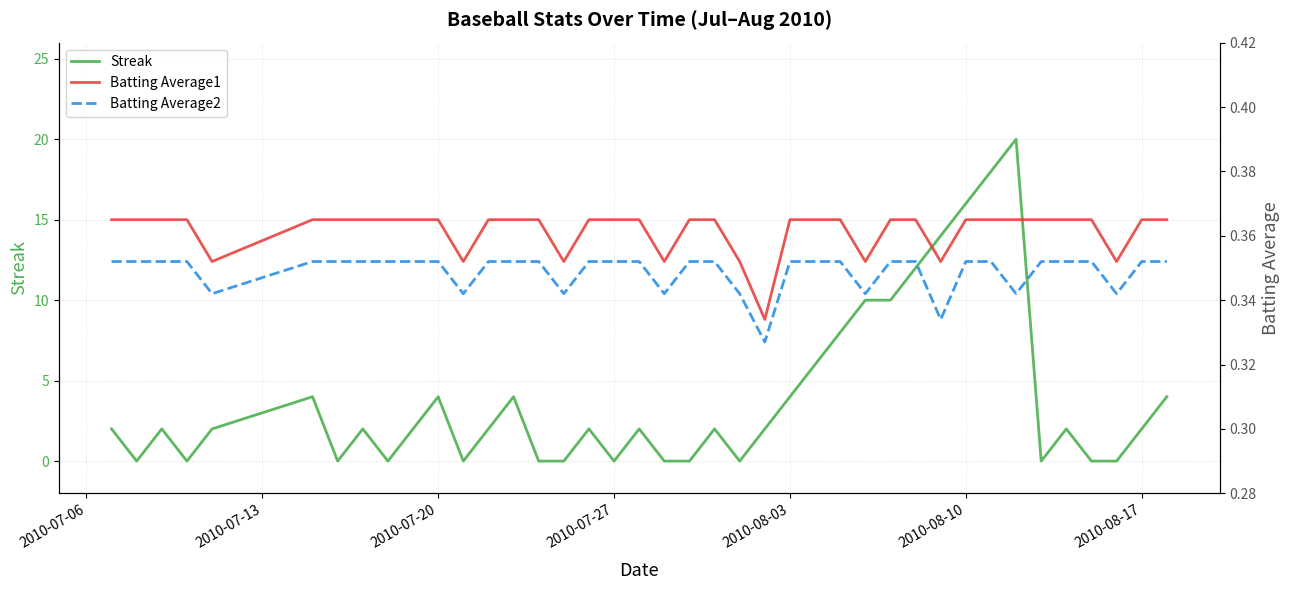

What is the maximum value for Batting Average2?

0.4